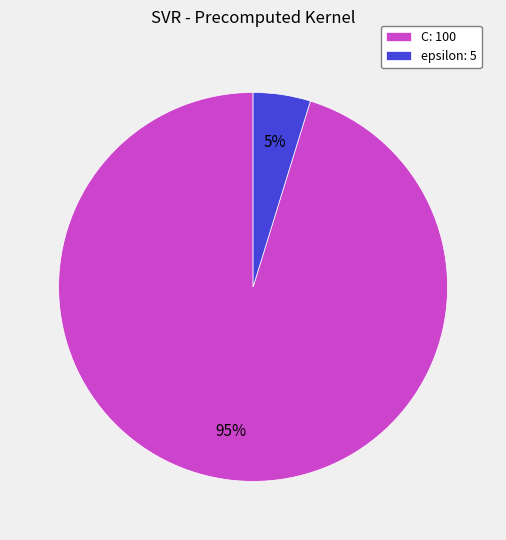

True or false: C accounts for 95% of the total.

True